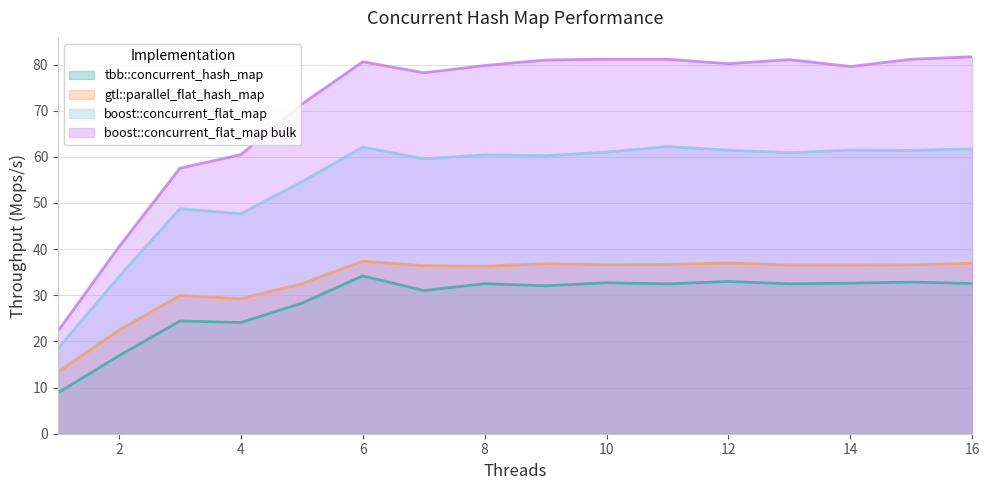

At which label does gtl::parallel_flat_hash_map first exceed 36?

6